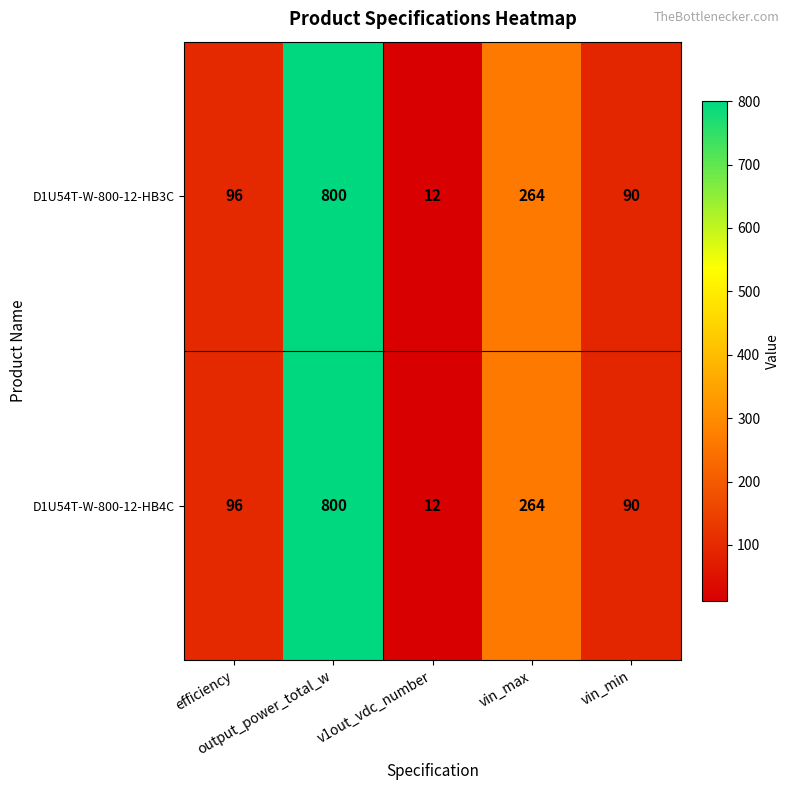

What is the average value of the D1U54T-W-800-12-HB3C series?

252